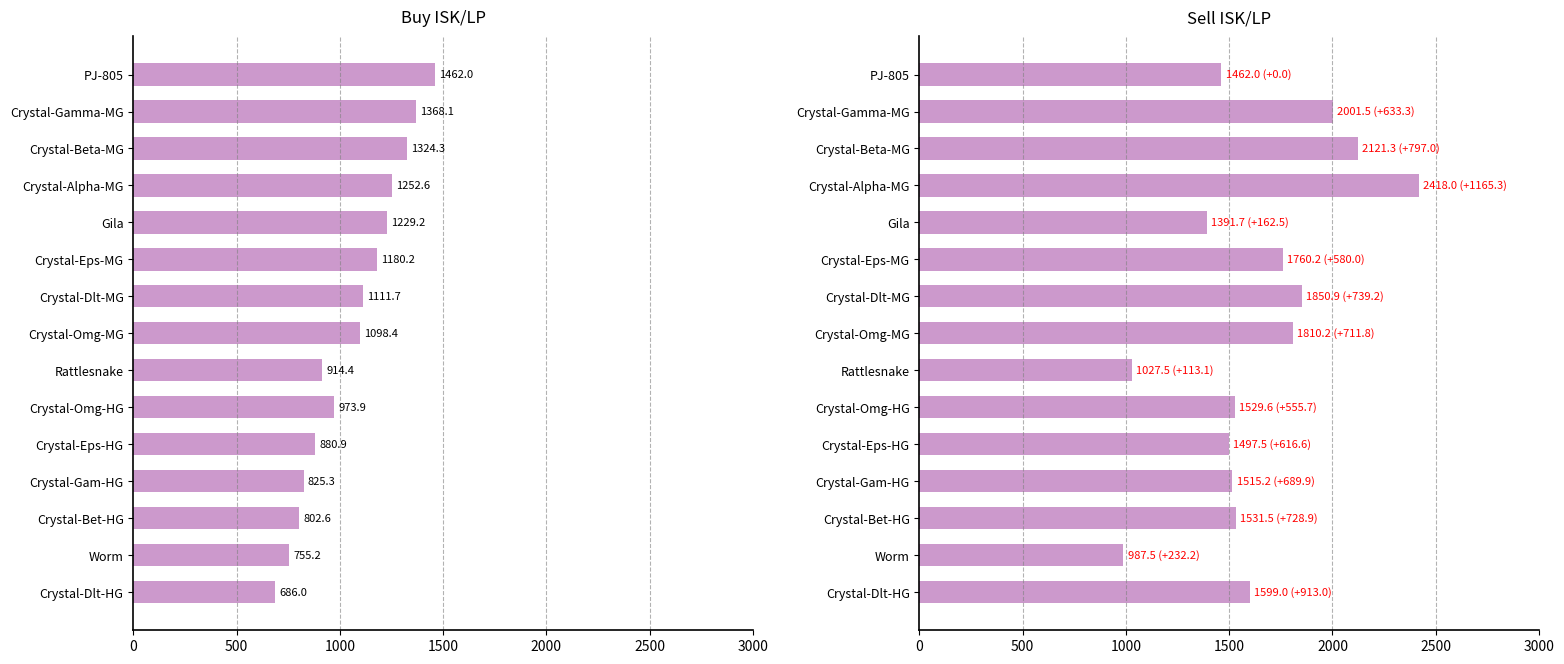

What is the minimum value shown in the chart?

686.0